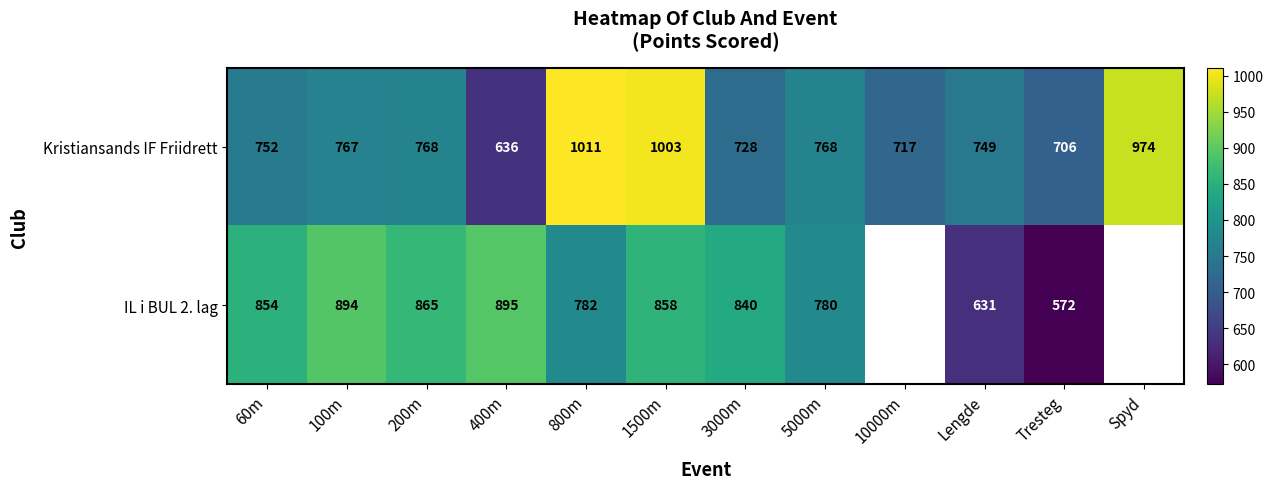

At 60m, list the series in order from largest to smallest.

IL i BUL 2. lag, Kristiansands IF Friidrett